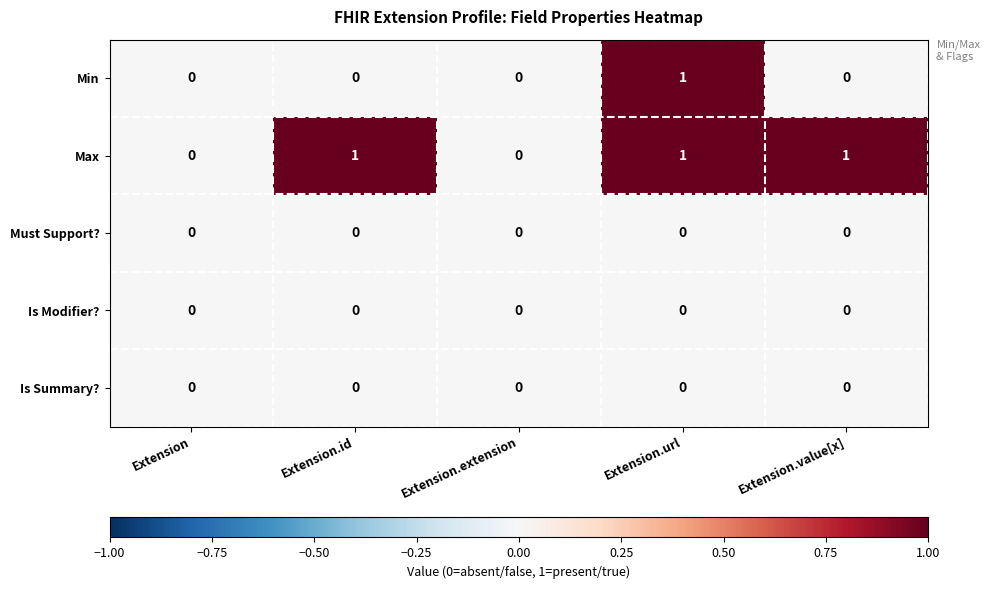

Reading left to right, transcribe all the data shown in this chart.

Min: Extension=0	Extension.id=0	Extension.extension=0	Extension.url=1	Extension.value[x]=0
Max: Extension=0	Extension.id=1	Extension.extension=0	Extension.url=1	Extension.value[x]=1
Must Support?: Extension=0	Extension.id=0	Extension.extension=0	Extension.url=0	Extension.value[x]=0
Is Modifier?: Extension=0	Extension.id=0	Extension.extension=0	Extension.url=0	Extension.value[x]=0
Is Summary?: Extension=0	Extension.id=0	Extension.extension=0	Extension.url=0	Extension.value[x]=0